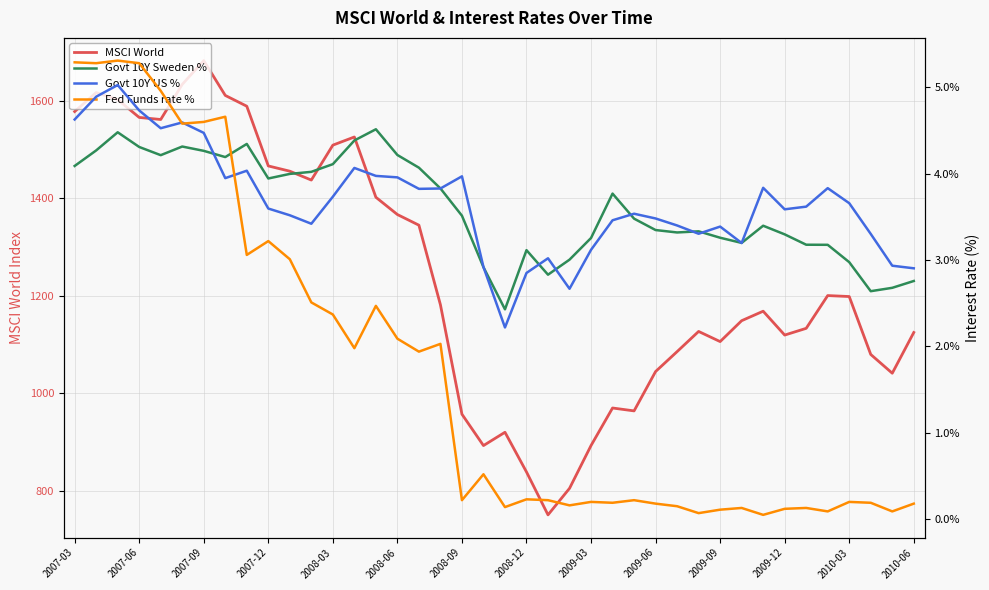

What are all the series names shown in the legend?

MSCI World, Govt 10Y Sweden %, Govt 10Y US %, Fed Funds rate %